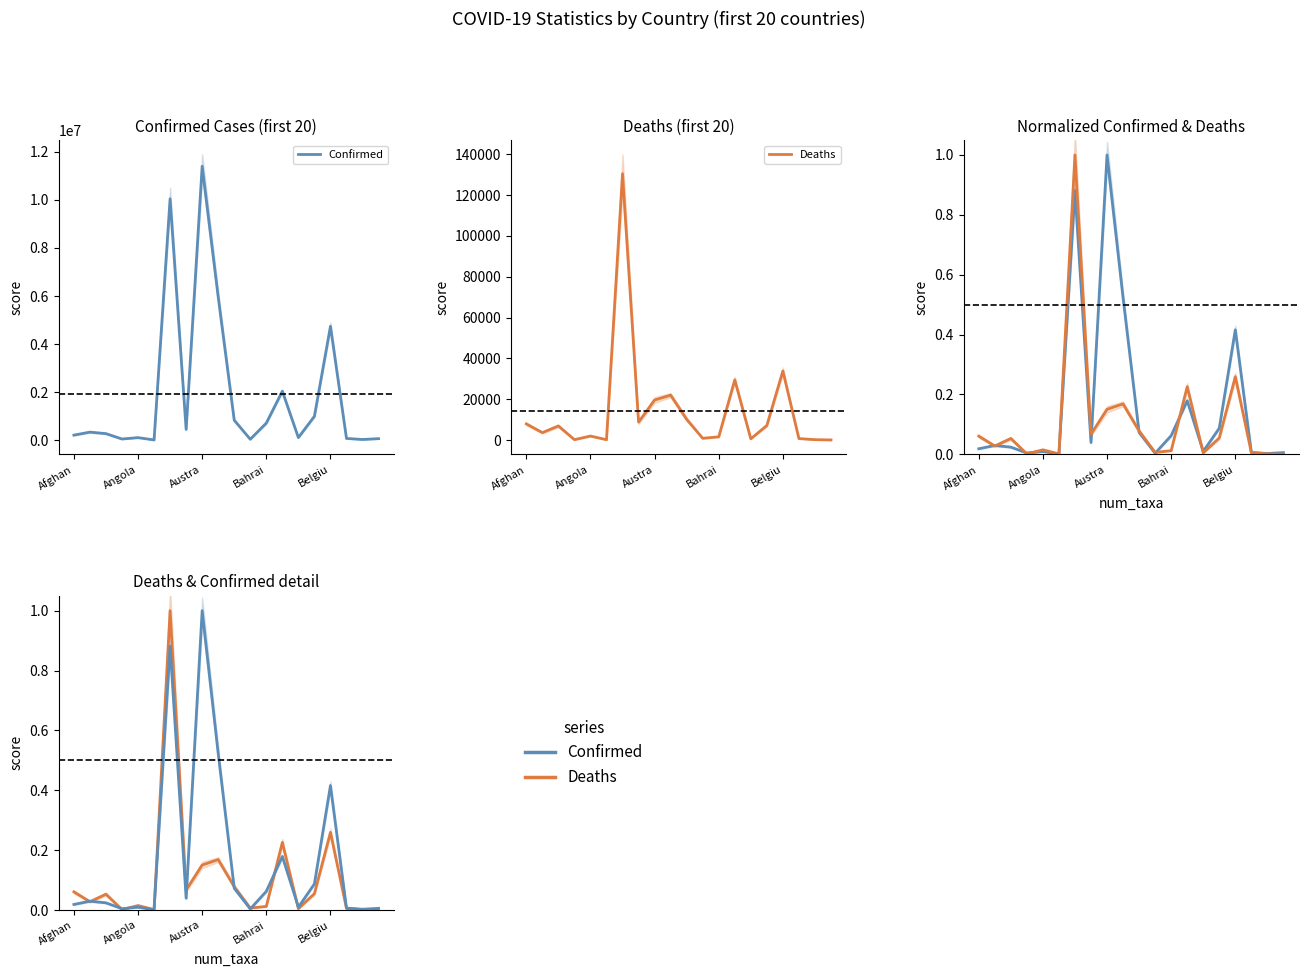

At 10, list the series in order from smallest to largest.

Confirmed, Deaths